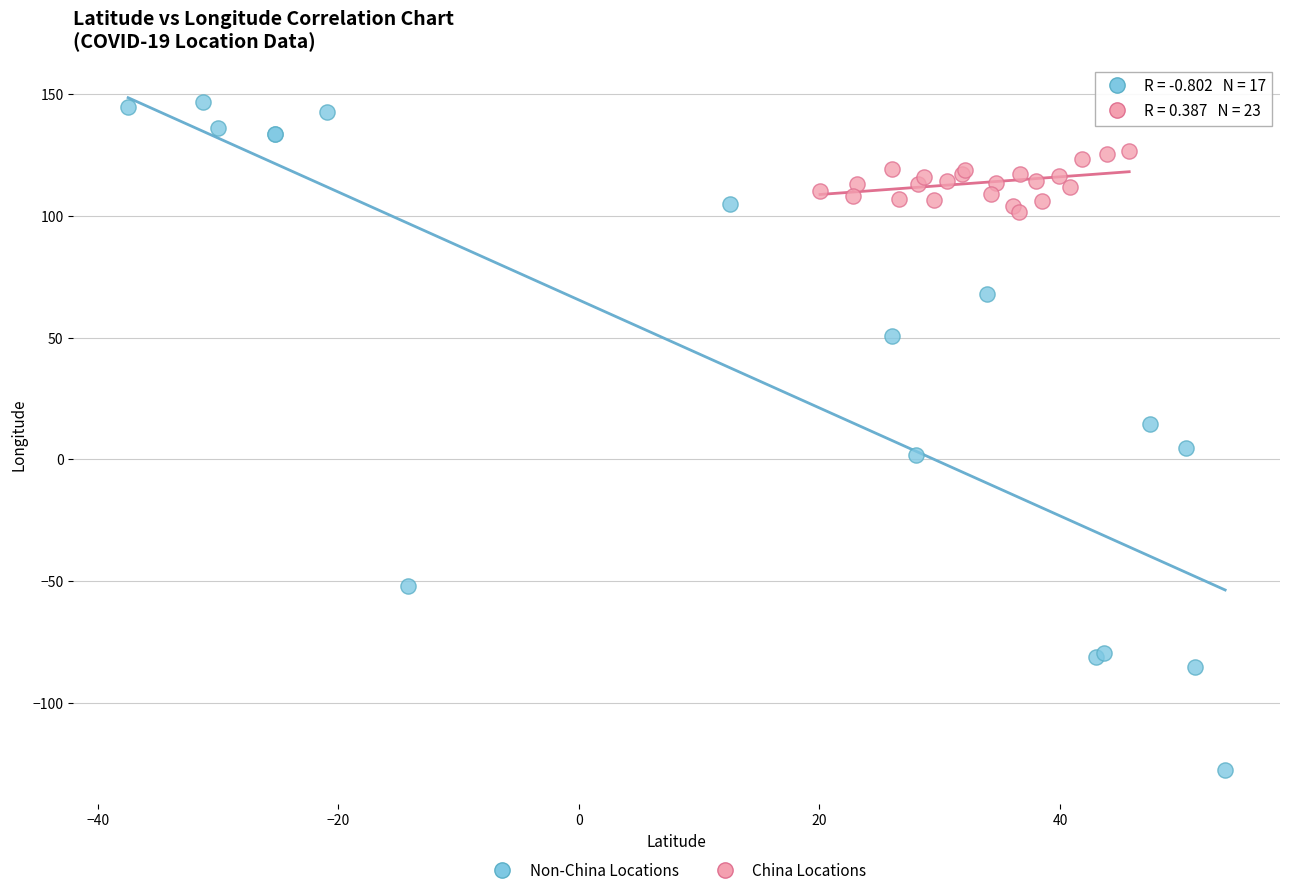

Which series contains the highest Y value?

Non-China Locations